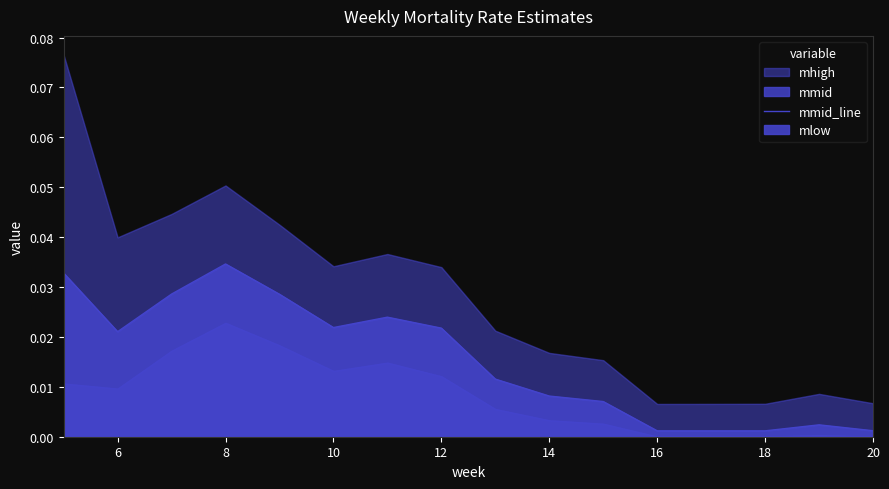

How many interior local valleys (lower than both neighbors) does the data have?

2